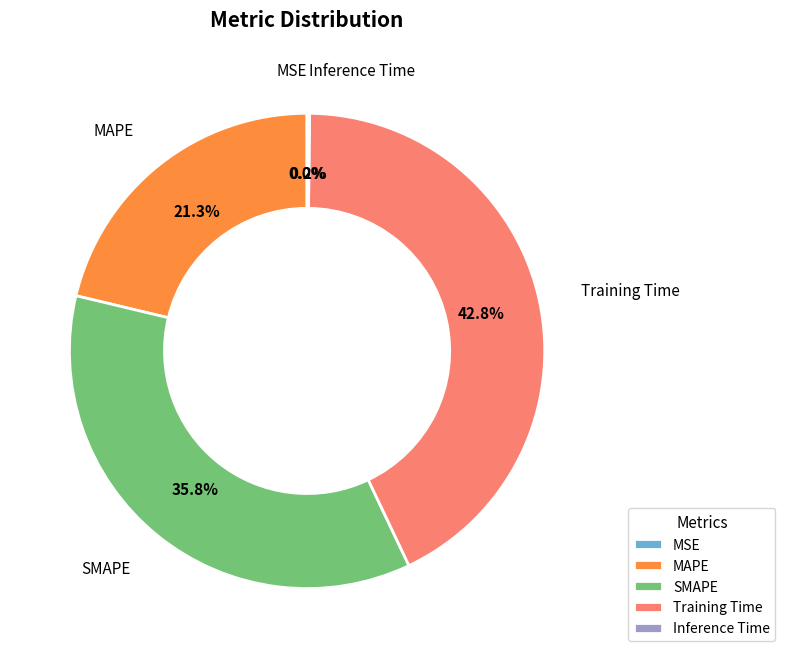

Which has a higher value, SMAPE or MAPE?

SMAPE